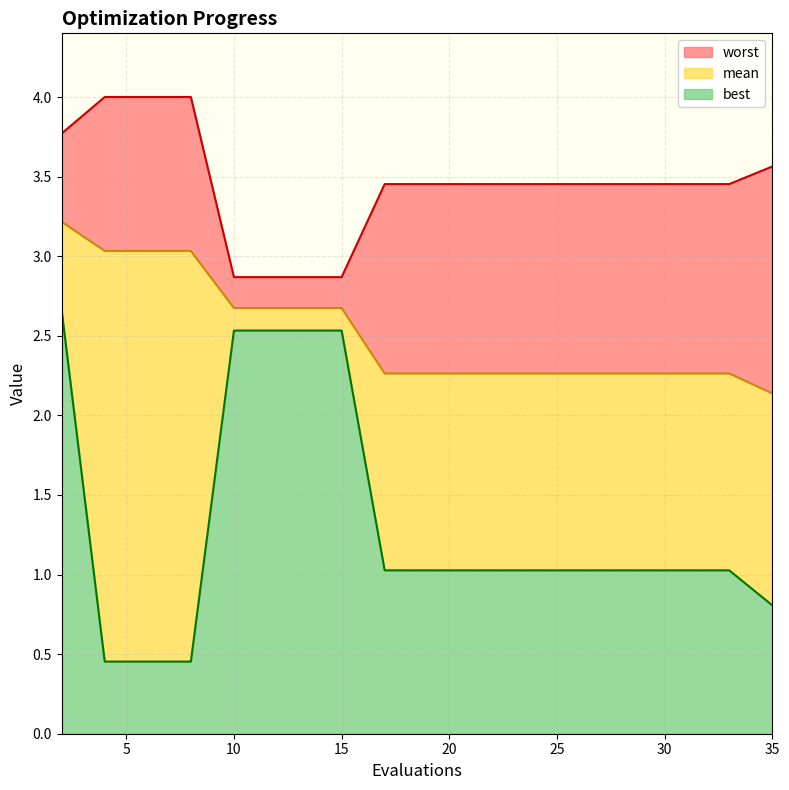

What are all the series names shown in the legend?

worst, mean, best